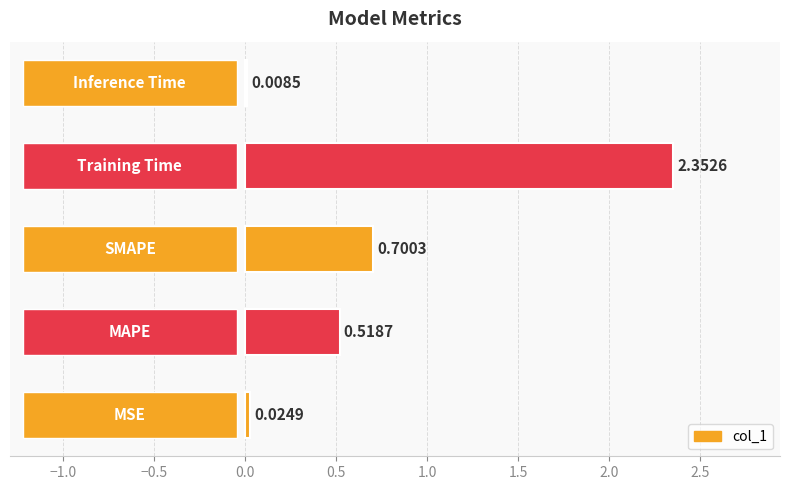

What is the average value?

0.7